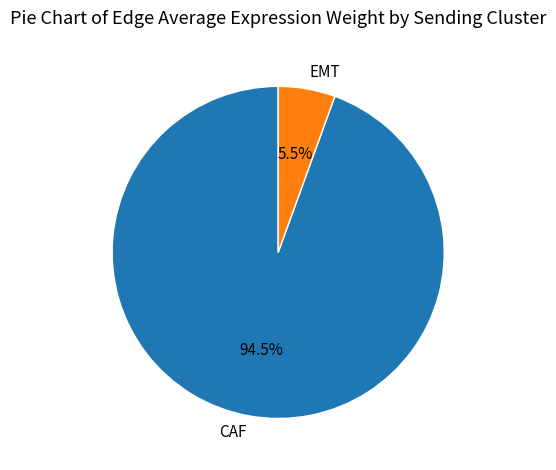

Is there a majority slice in this chart?

Yes